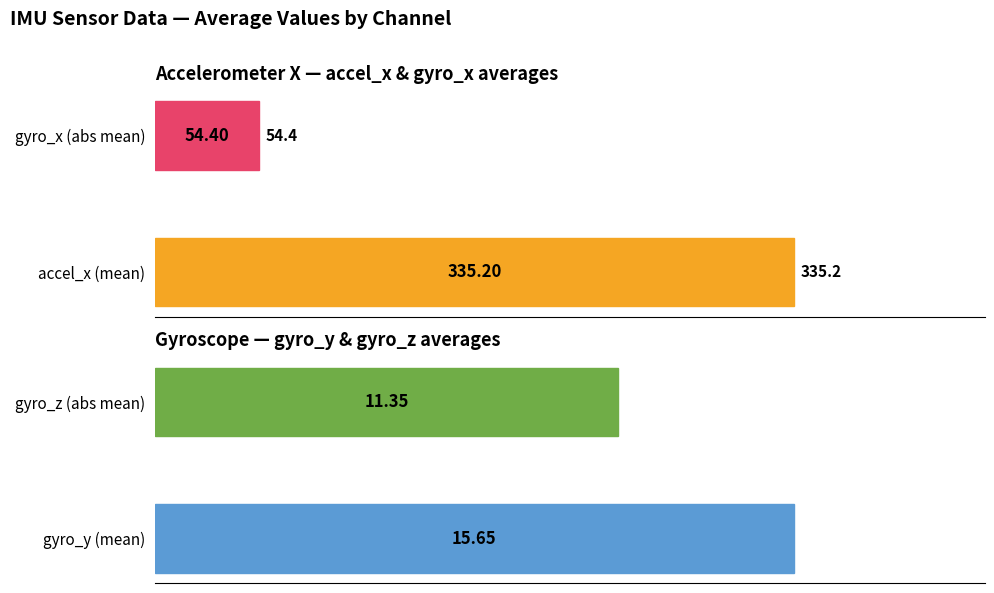

Which series has the largest range (max minus min)?

accel_x